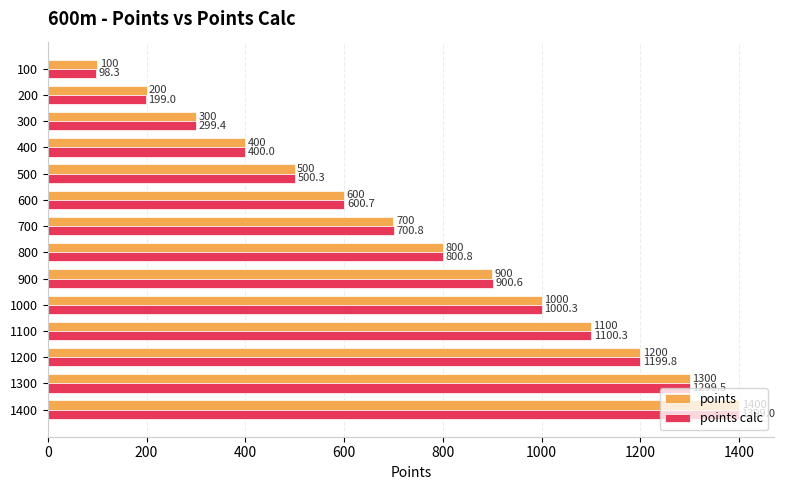

Rank the series by their maximum value, from lowest to highest.

points calc, points